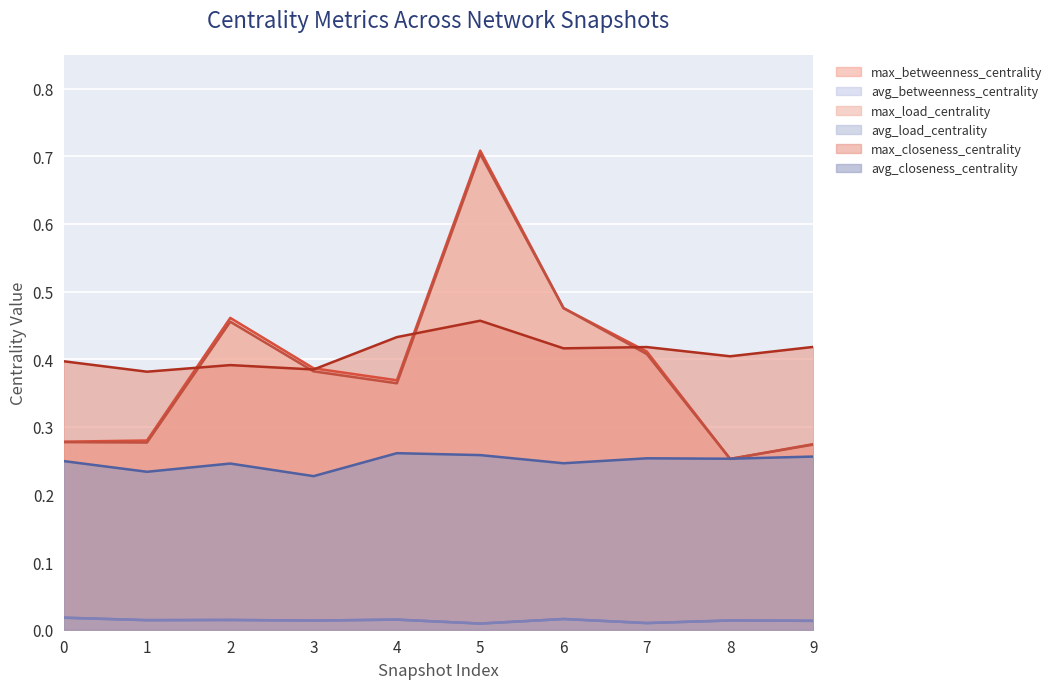

Reading right to left, transcribe all the data shown in this chart.

max_betweenness_centrality: 0.3	0.3	0.4	0.5	0.7	0.4	0.4	0.5	0.3	0.3
avg_betweenness_centrality: 0.0	0.0	0.0	0.0	0.0	0.0	0.0	0.0	0.0	0.0
max_load_centrality: 0.3	0.3	0.4	0.5	0.7	0.4	0.4	0.5	0.3	0.3
avg_load_centrality: 0.0	0.0	0.0	0.0	0.0	0.0	0.0	0.0	0.0	0.0
max_closeness_centrality: 0.4	0.4	0.4	0.4	0.5	0.4	0.4	0.4	0.4	0.4
avg_closeness_centrality: 0.3	0.3	0.3	0.2	0.3	0.3	0.2	0.2	0.2	0.2